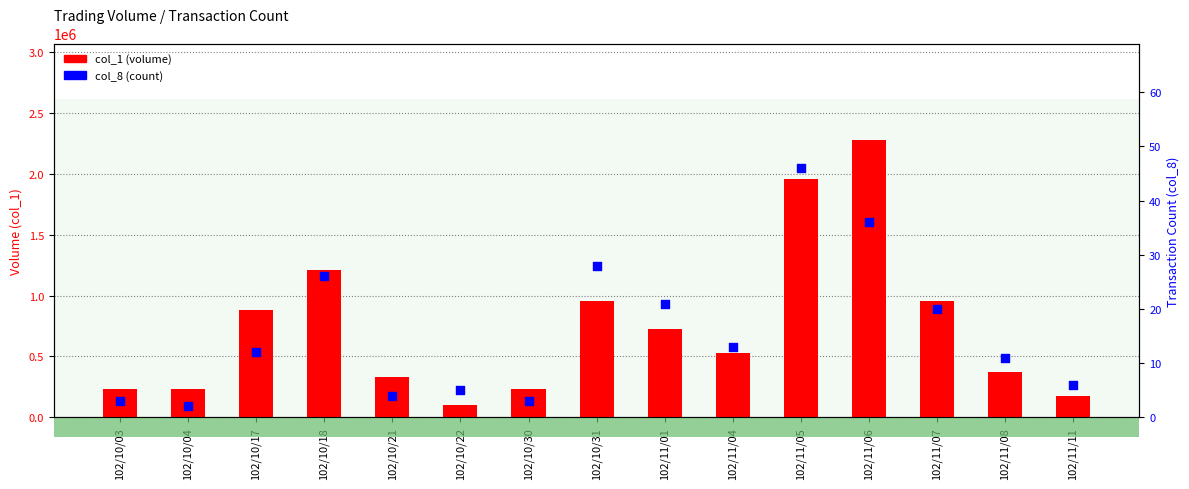

What are all the series names shown in the legend?

col_1 (volume), col_8 (count)